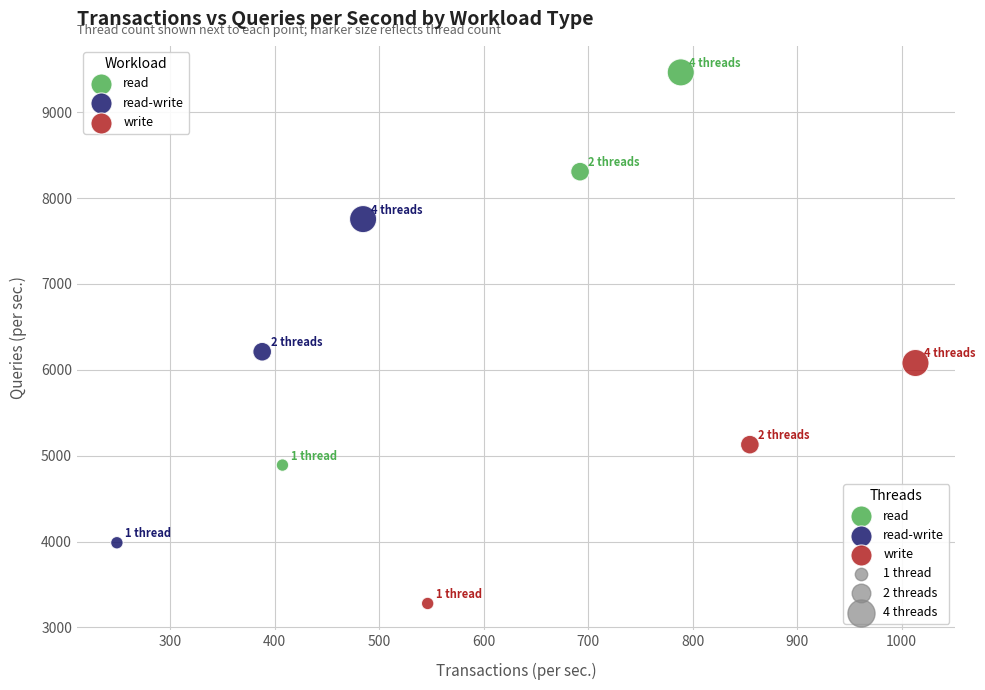

Which series has the largest Y range (max minus min)?

read